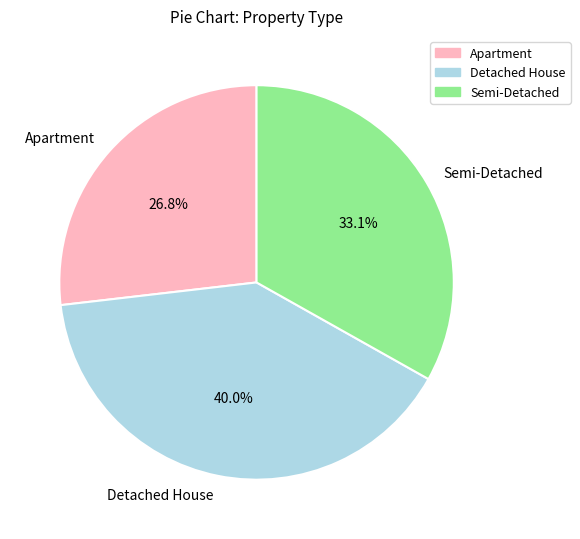

To the nearest percent, what is the difference between the largest and smallest slice percentages?

13%